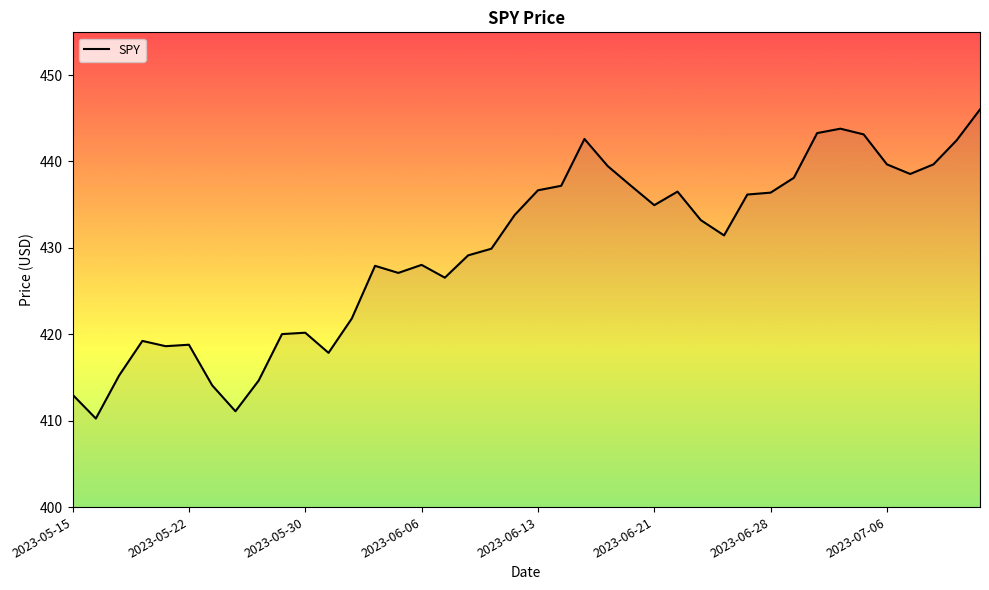

What is the difference between the maximum and minimum values?

35.8